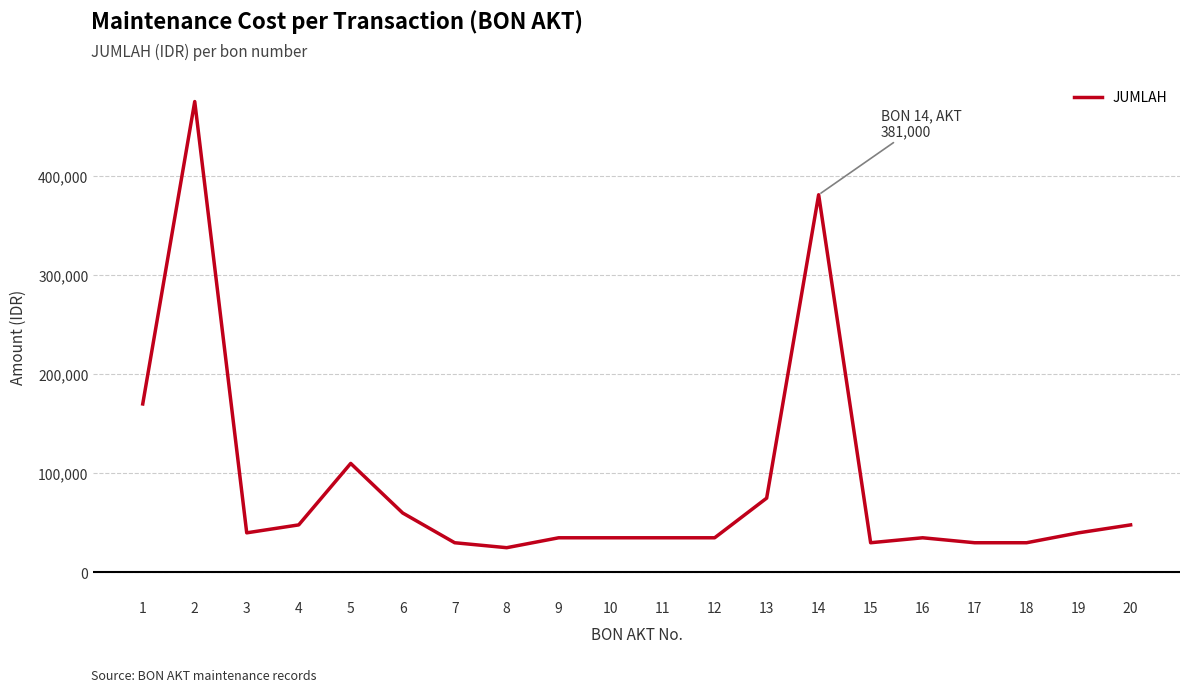

Where does the data first go above 40000?

1